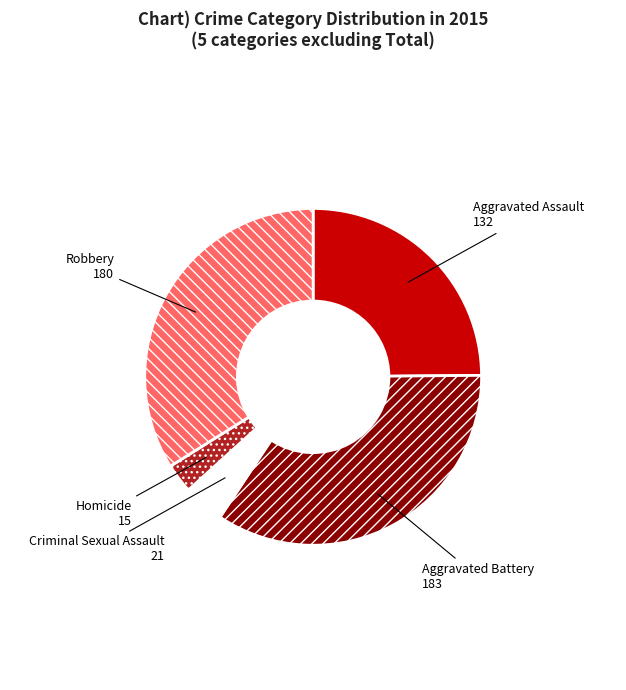

Is there any slice that represents more than half of the pie?

No